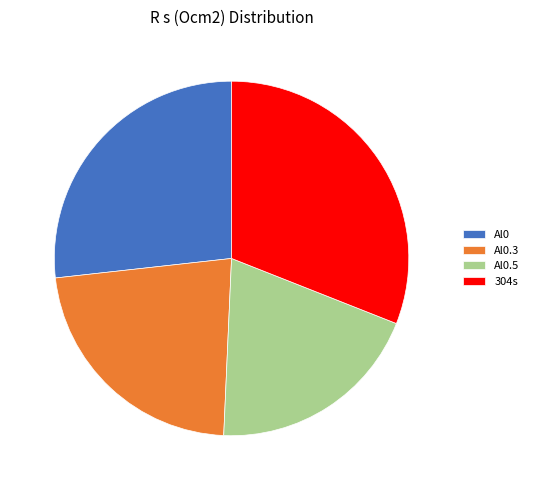

To the nearest percent, what is the difference between the largest and smallest slice percentages?

11%